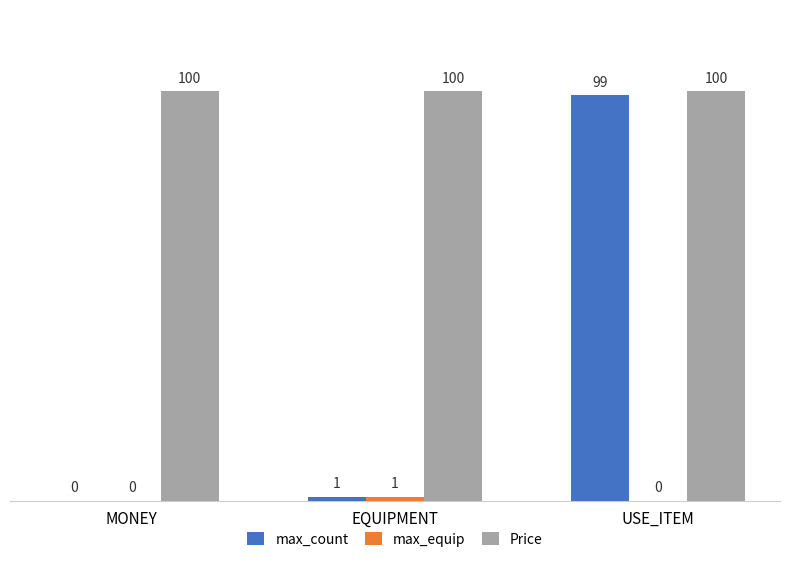

The value of Price at USE_ITEM is 100. True or false?

True